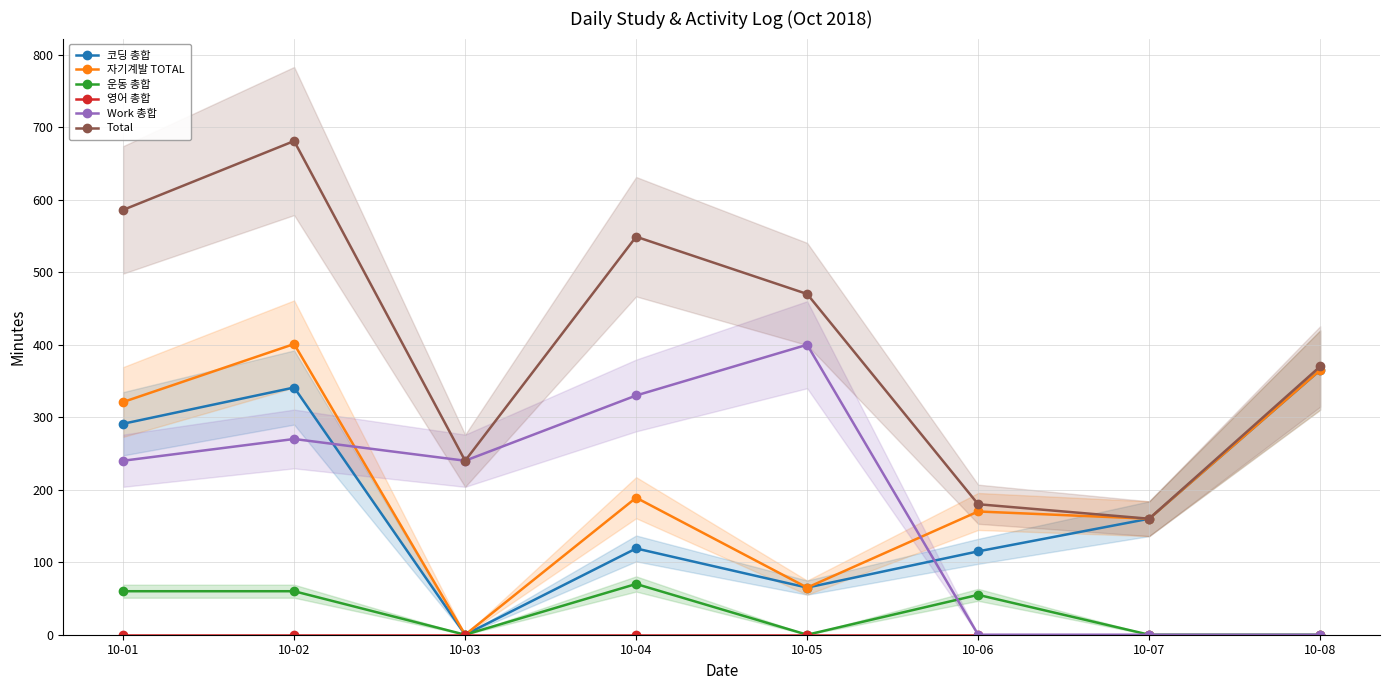

Between 10-07 and 10-02, which is larger?

10-02